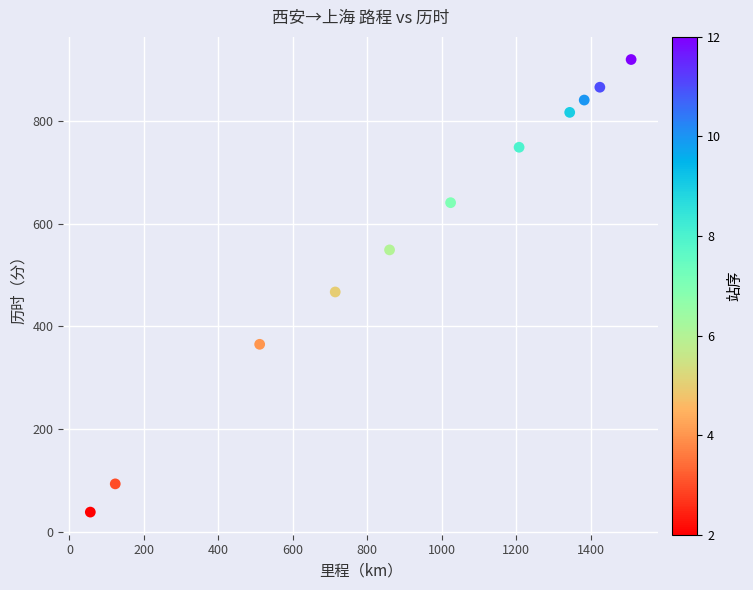

What is the average Y value?

577